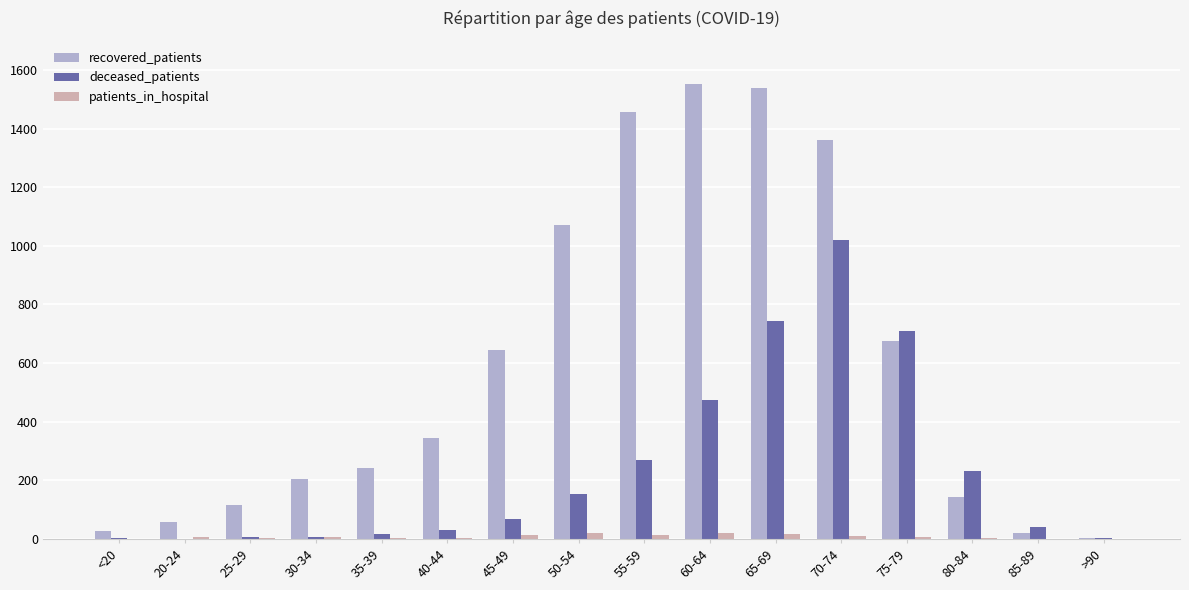

How many groups of bars are there?

16